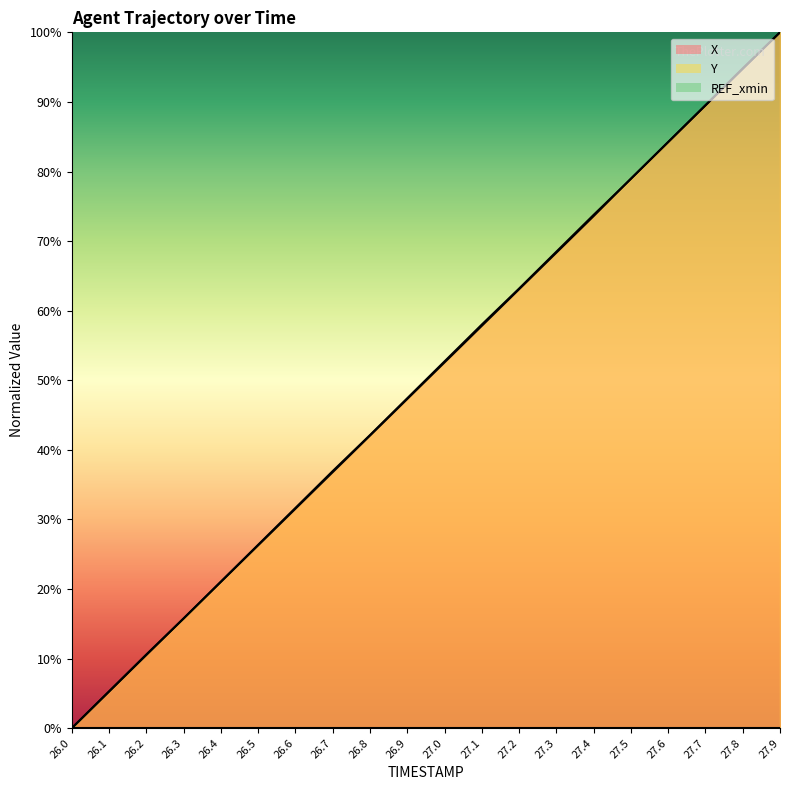

At 26.8, list the series in order from smallest to largest.

X, Y